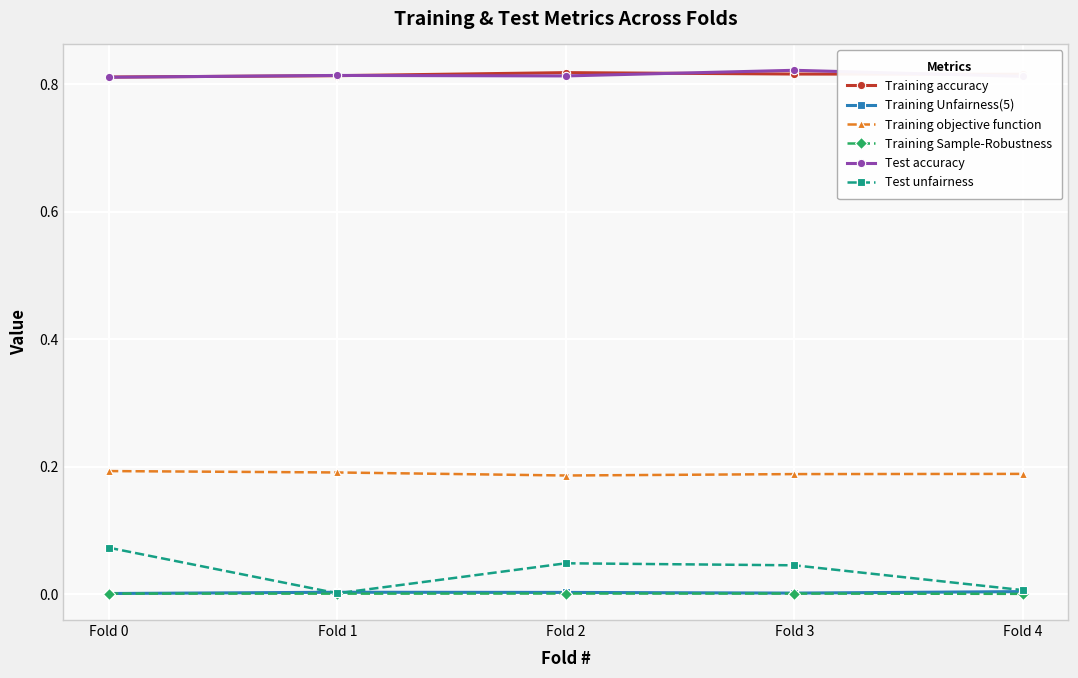

Which series has the largest range (max minus min)?

Test unfairness